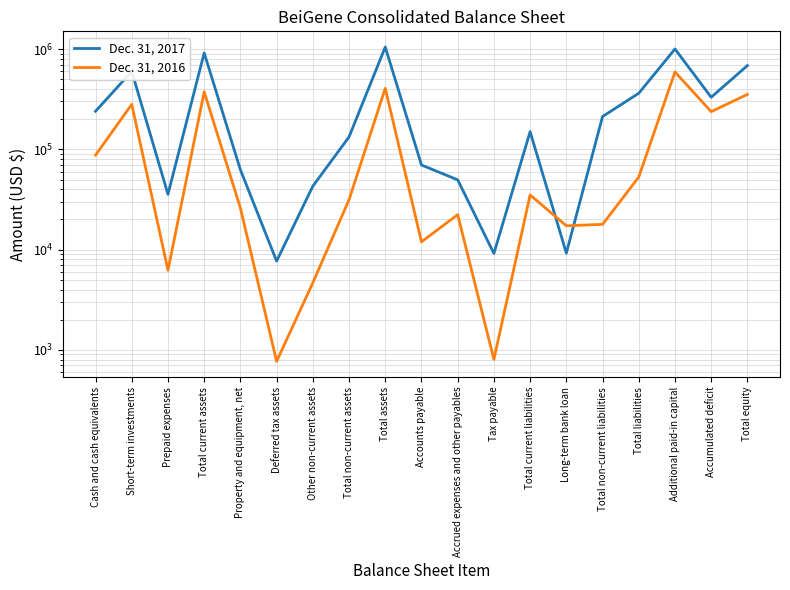

What is the difference between the highest and lowest values at Total current assets?

539098